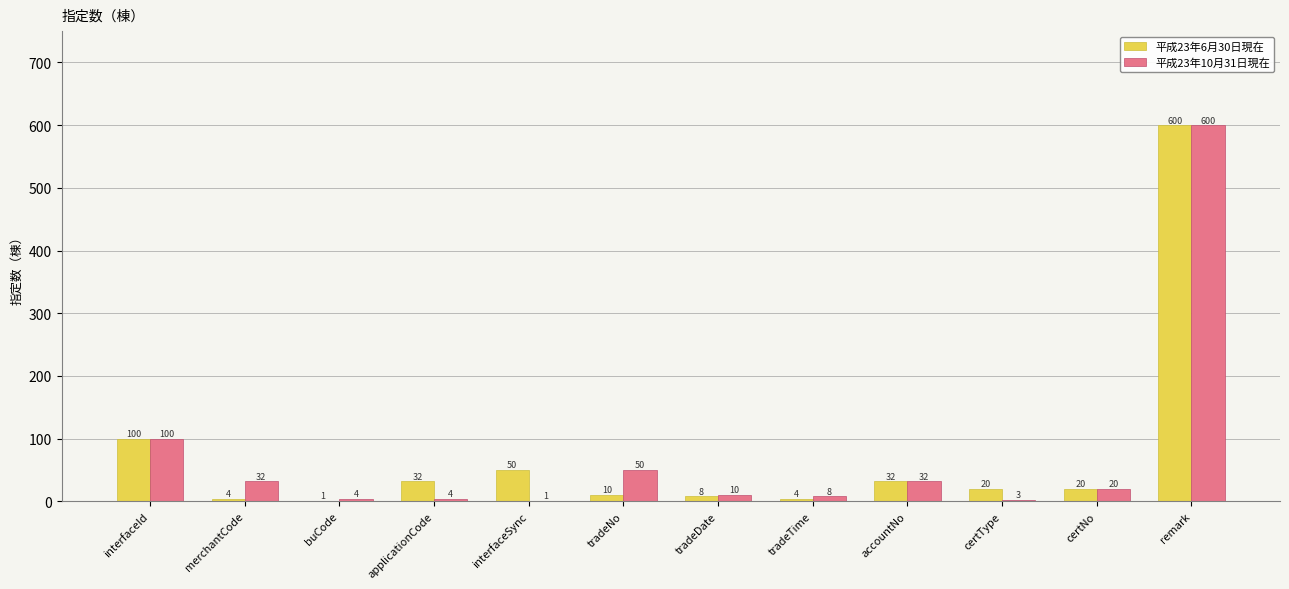

Which series has the largest total across all categories?

平成23年6月30日現在